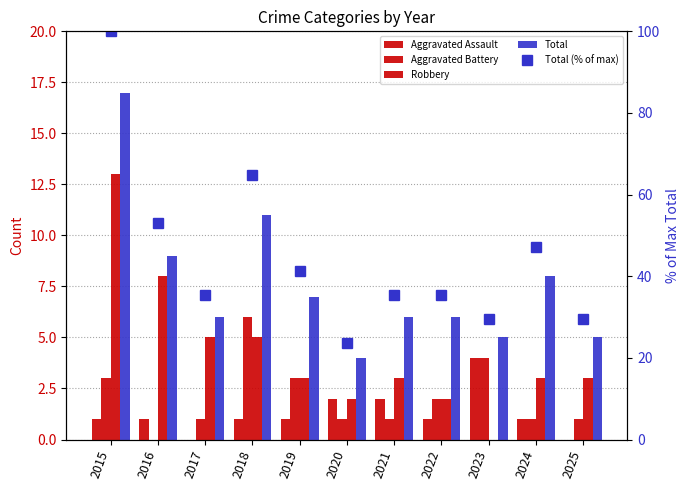

What is the highest value of the Aggravated Battery series?

6.0